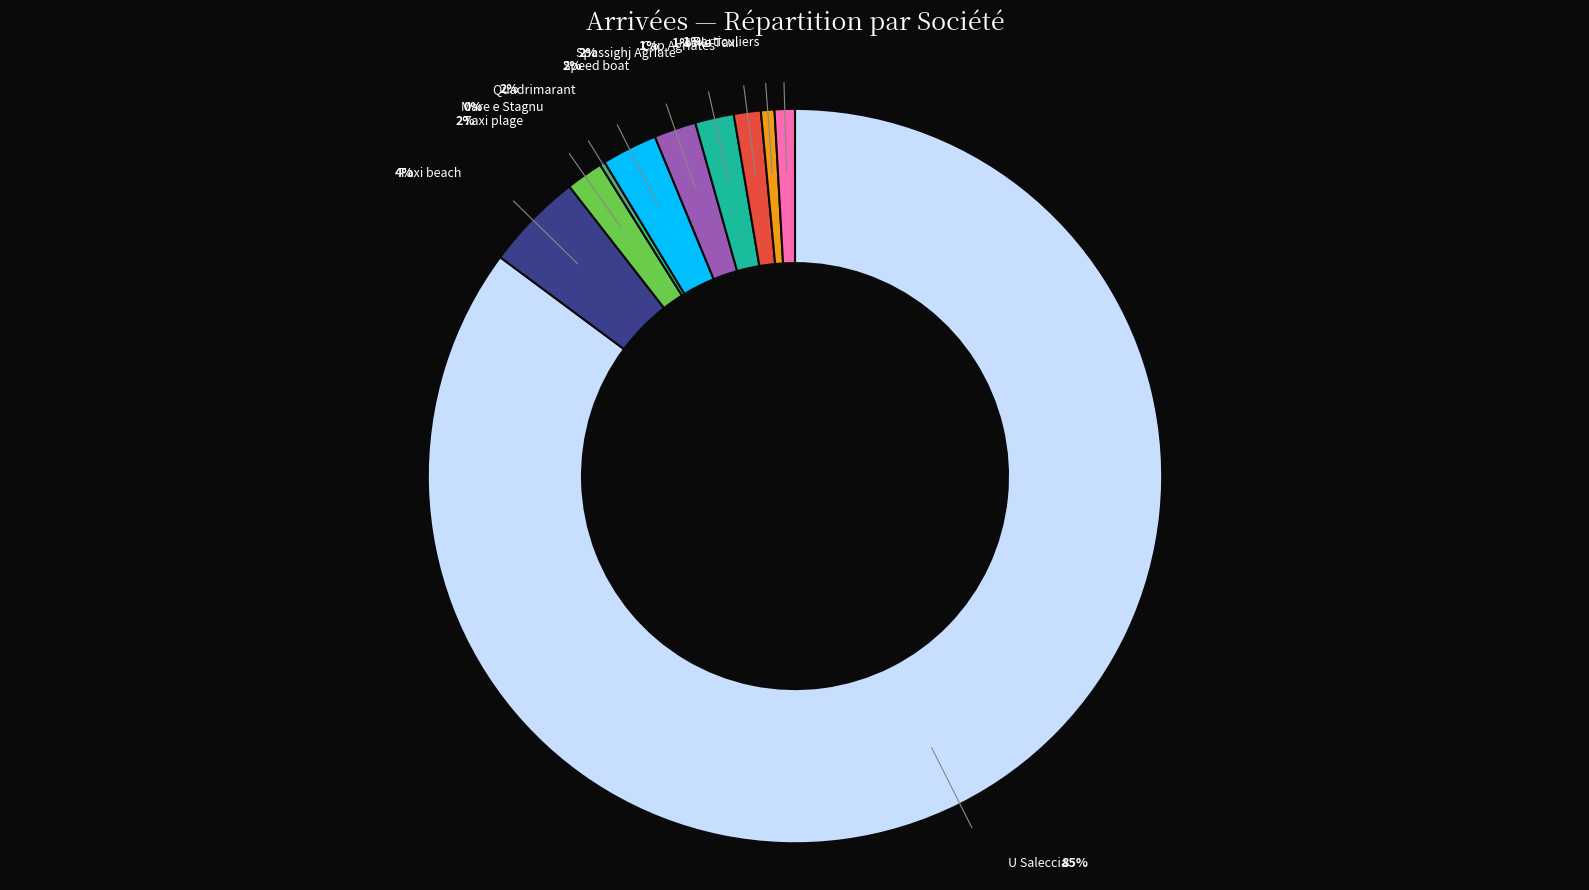

To the nearest percent, what is the average slice percentage?

10%